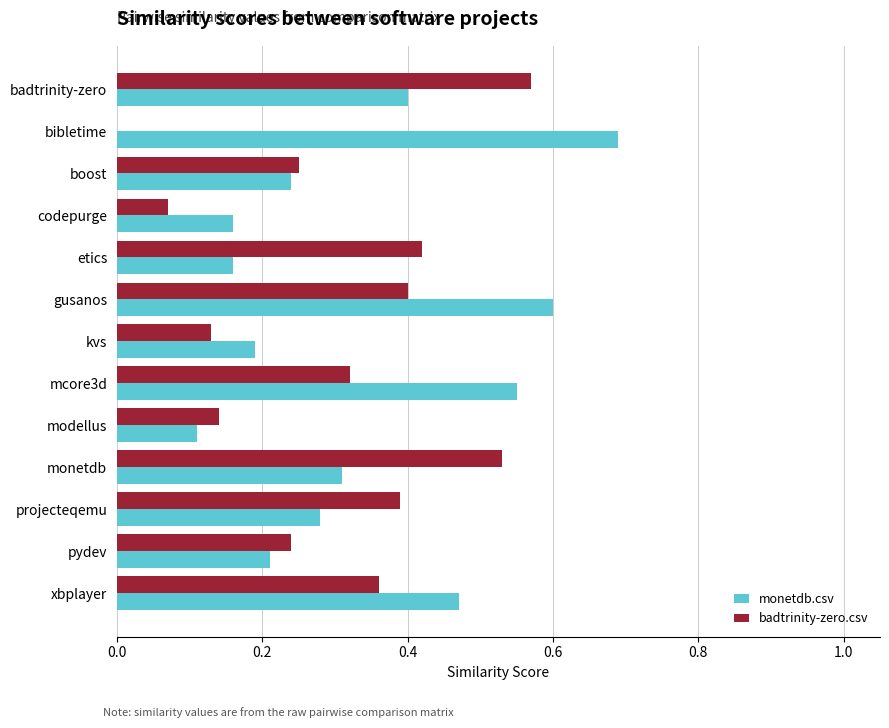

How many distinct data groups are displayed?

2